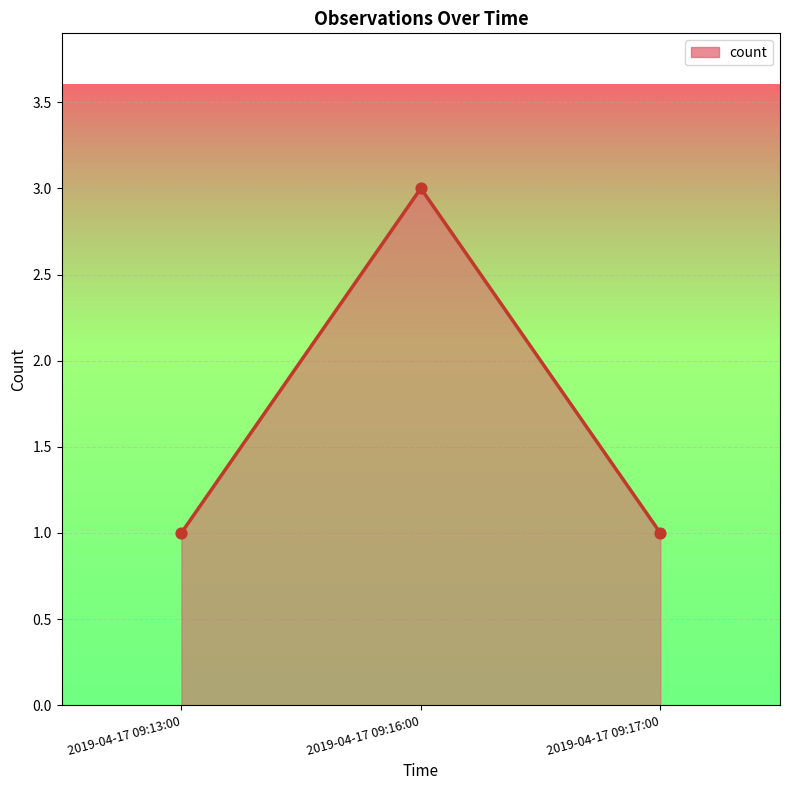

Between 2019-04-17 09:16:00 and 2019-04-17 09:17:00, which is larger?

2019-04-17 09:16:00